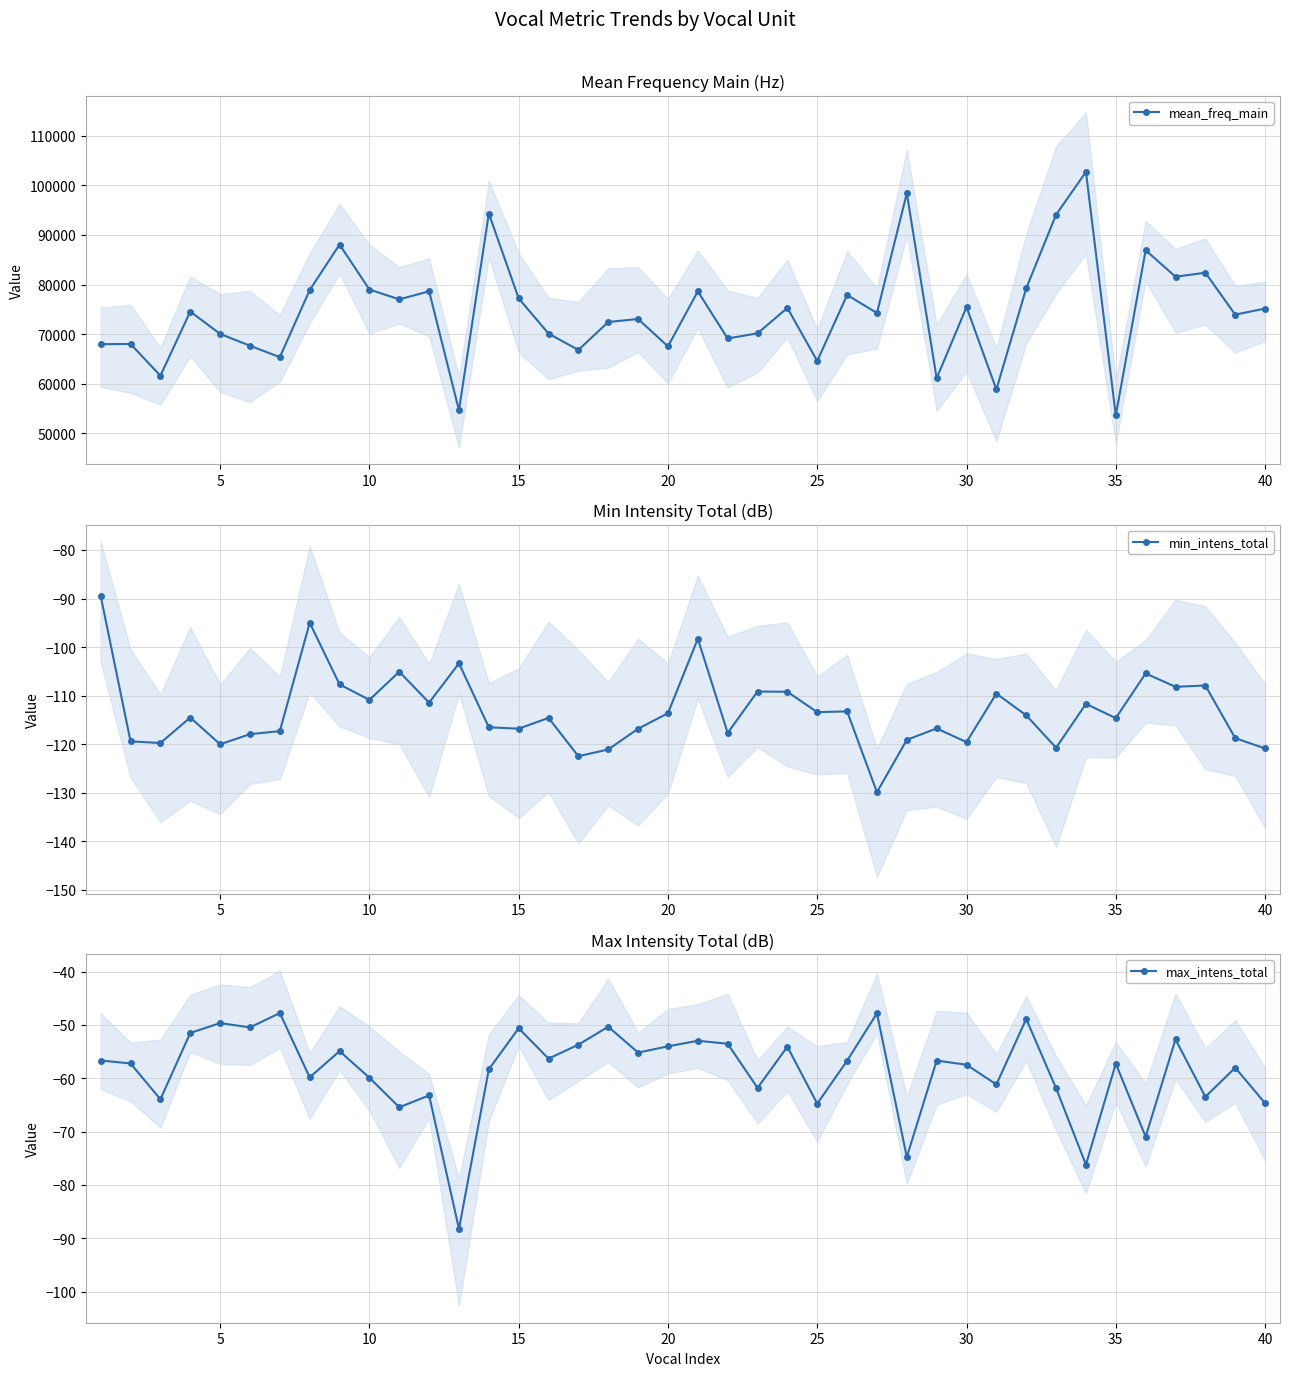

True or false: mean_freq_main and max_intens_total intersect in this chart.

False